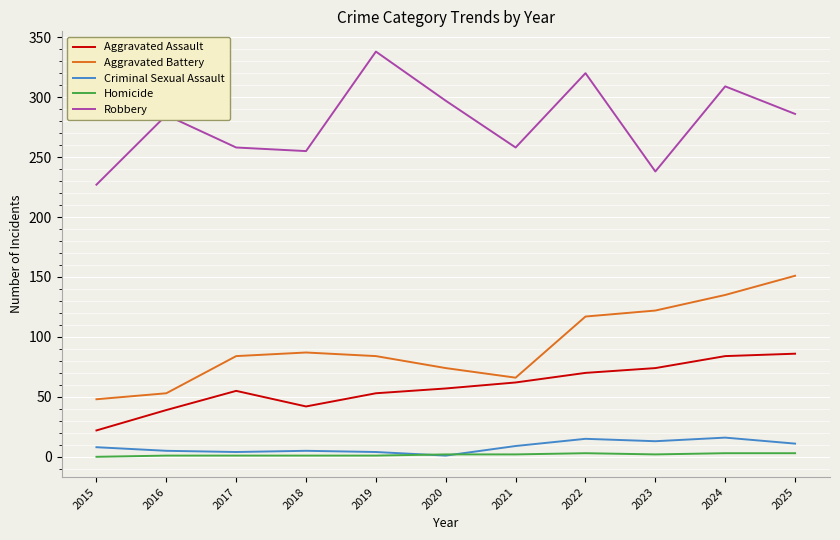

List the series in order of their peak value, lowest first.

Homicide, Criminal Sexual Assault, Aggravated Assault, Aggravated Battery, Robbery